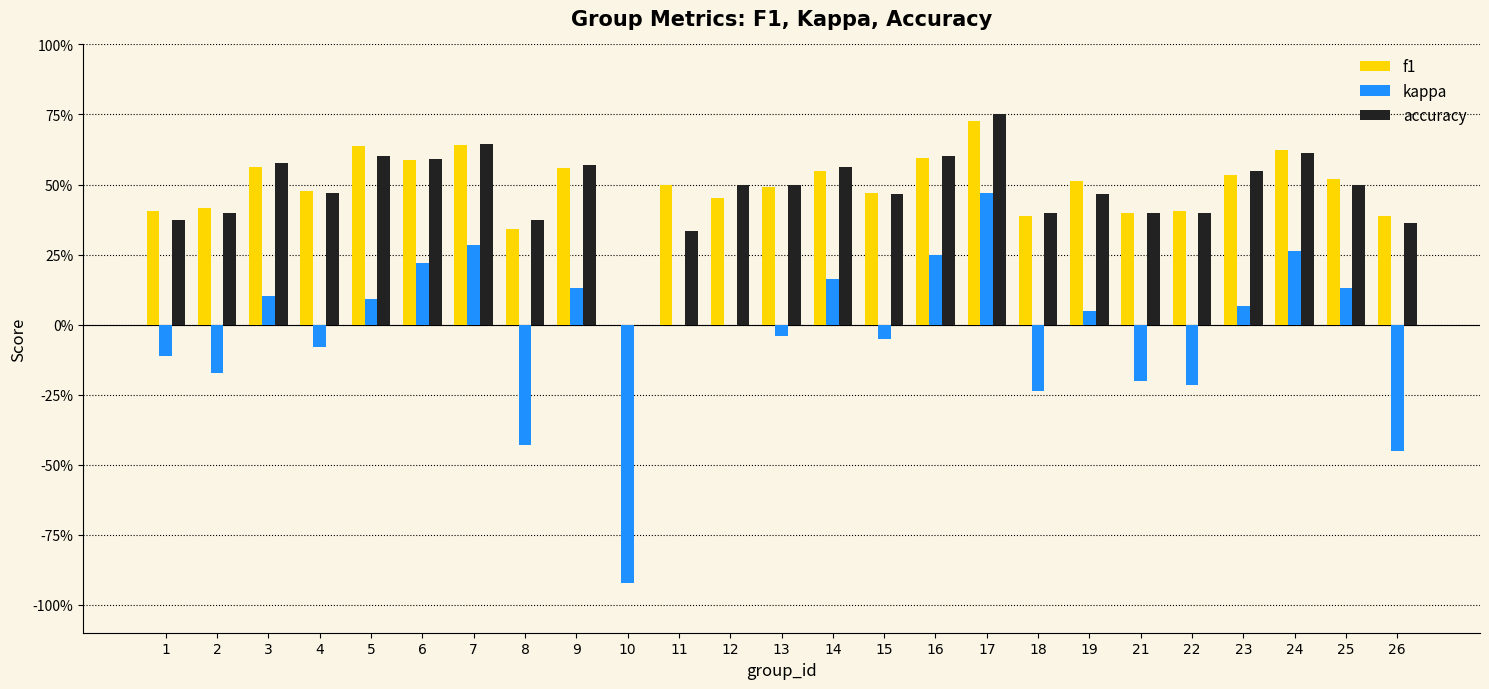

Does the chart contain stacked bars?

No